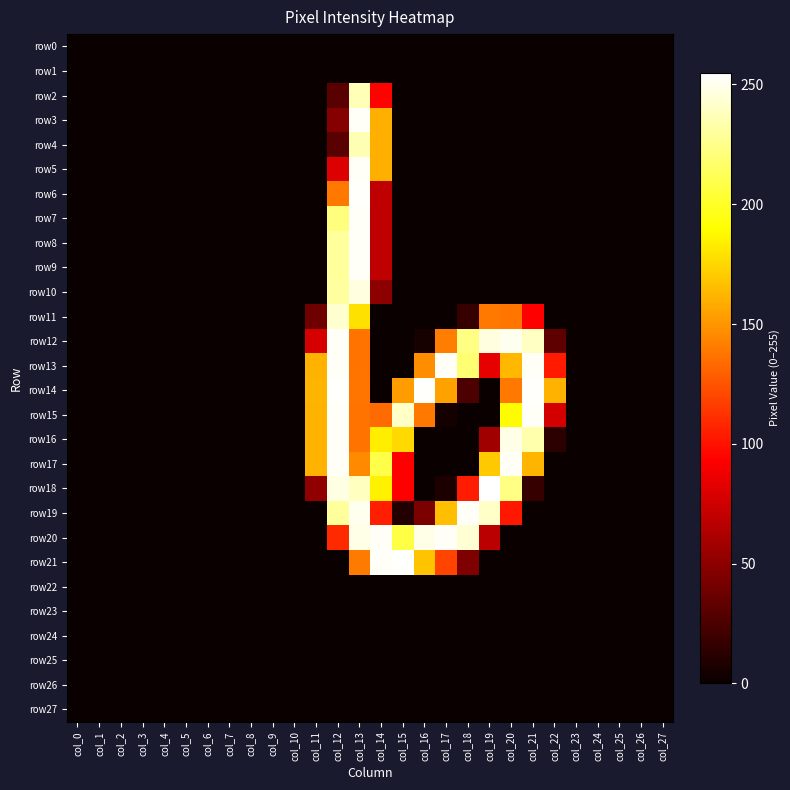

What is the spread (max minus min) of values at col_19?

255